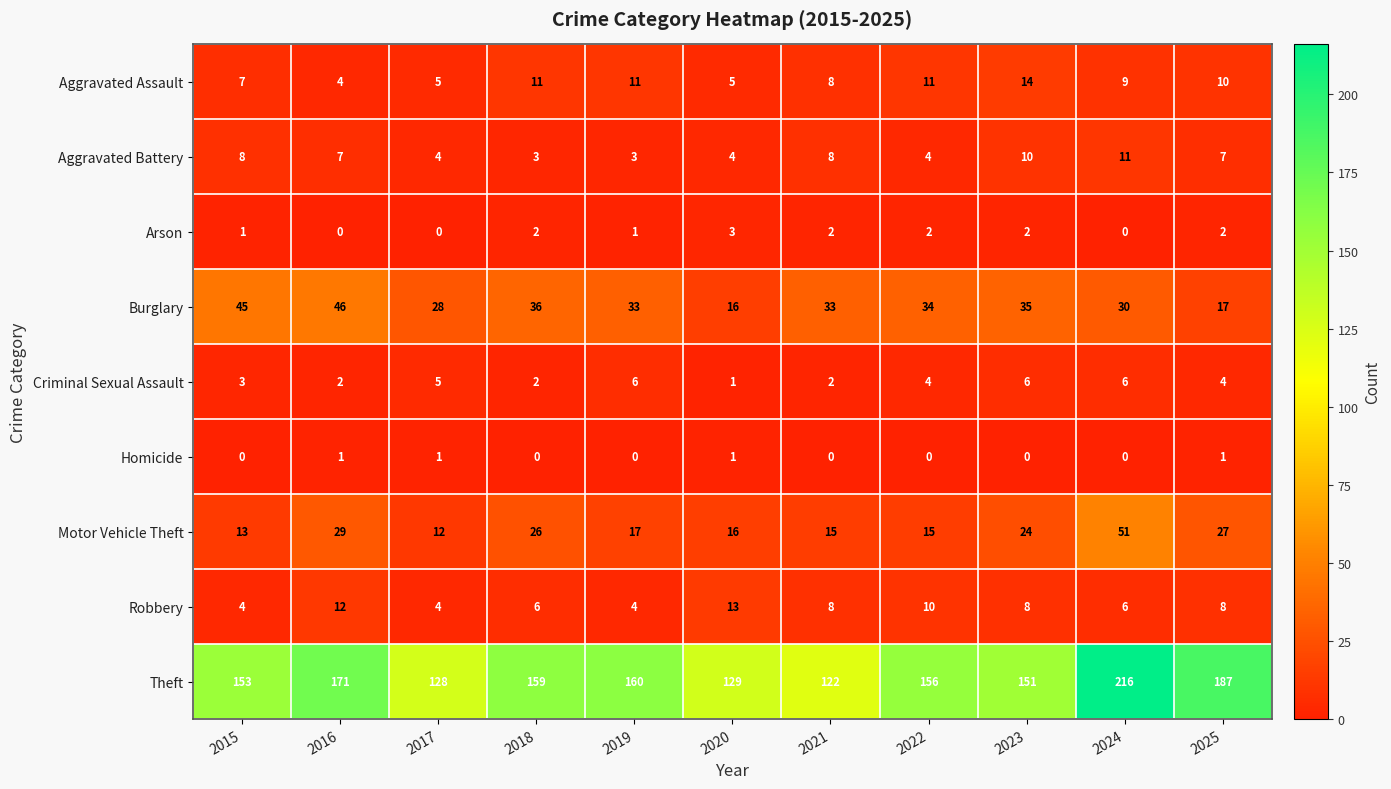

The Criminal Sexual Assault series shows 2 at 2016. True or false?

True